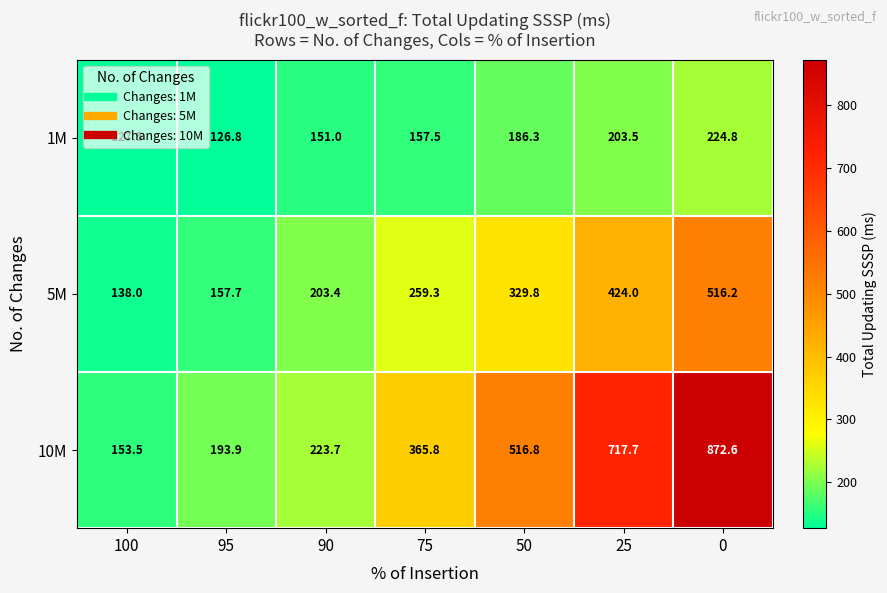

Is it true that 10M equals 94.1 at 100?

False